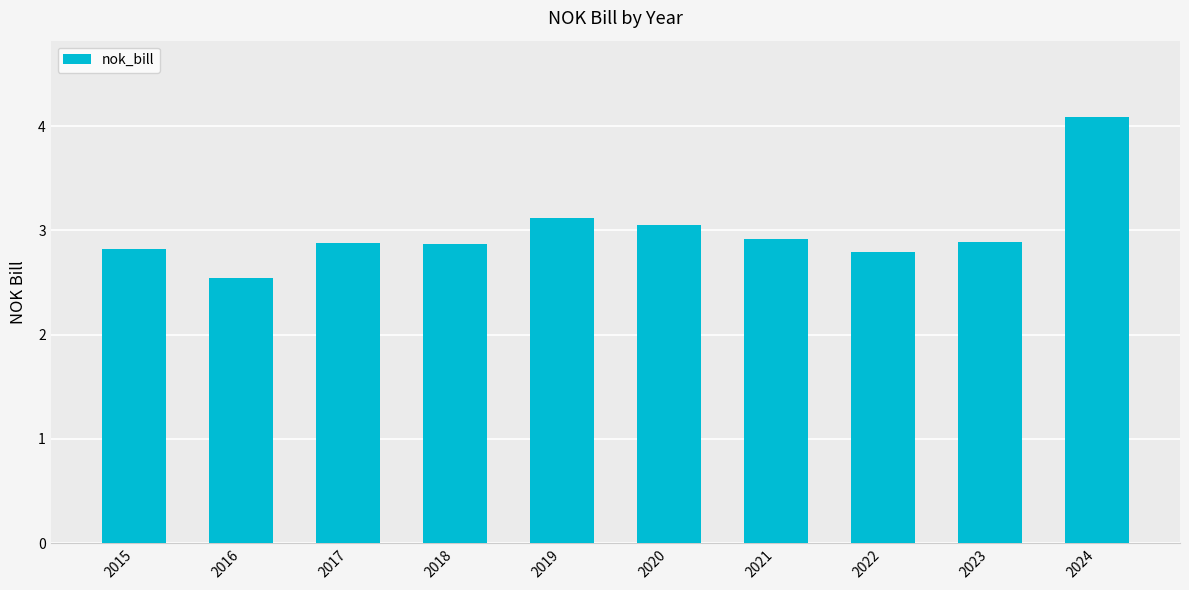

What is the difference between the maximum and minimum values?

1.5